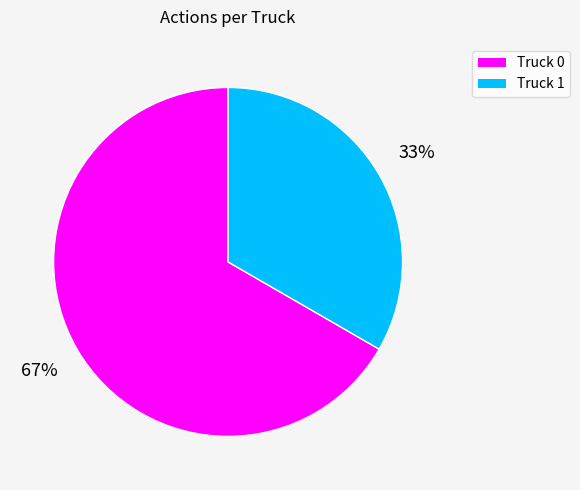

Which category has the smallest portion of the pie?

Truck 1